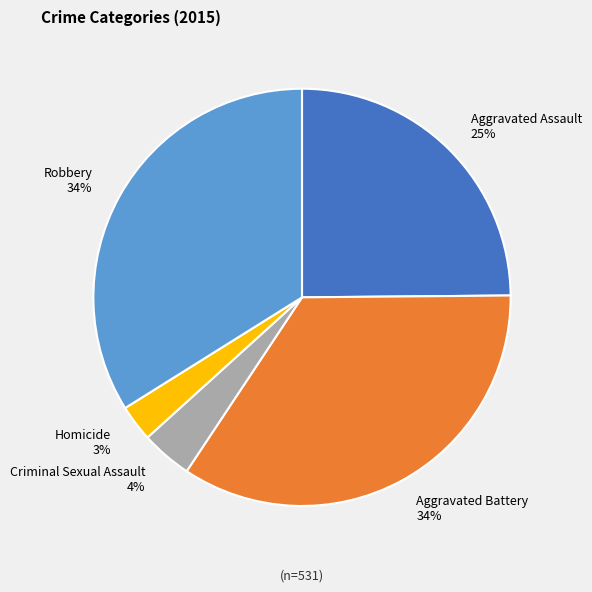

Which has a higher value, Aggravated Assault or Robbery?

Robbery